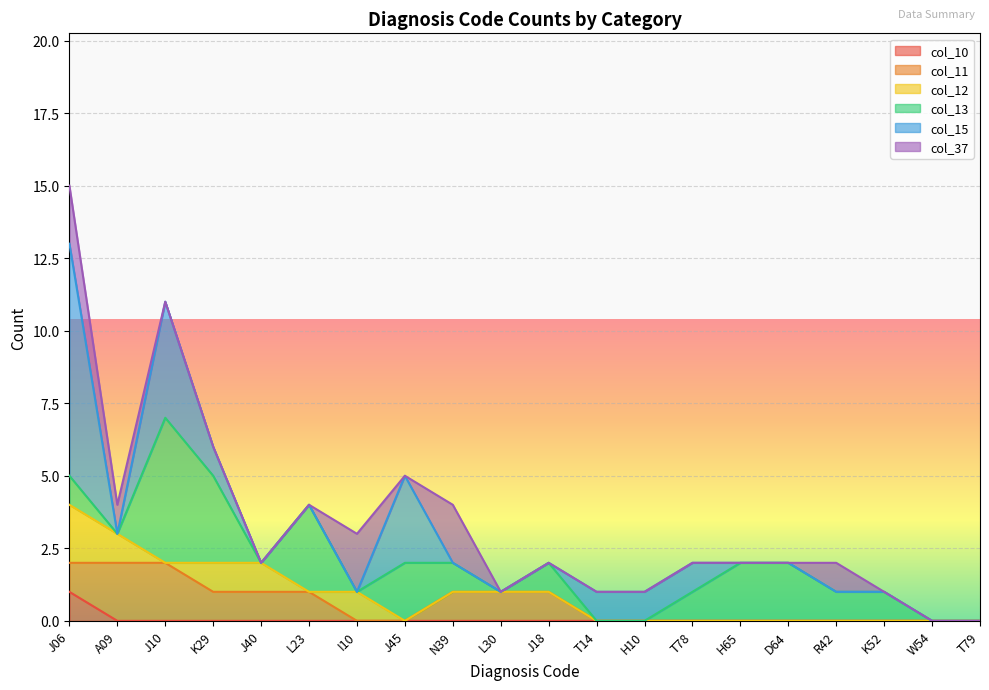

What is the total value across all series at J10?

11